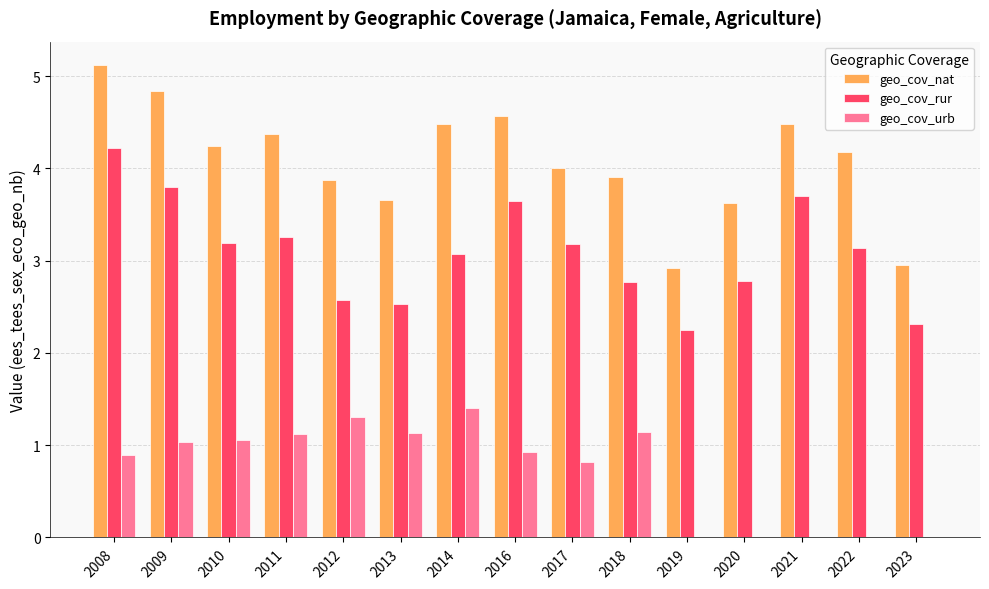

What is the average value of the geo_cov_rur series?

3.1